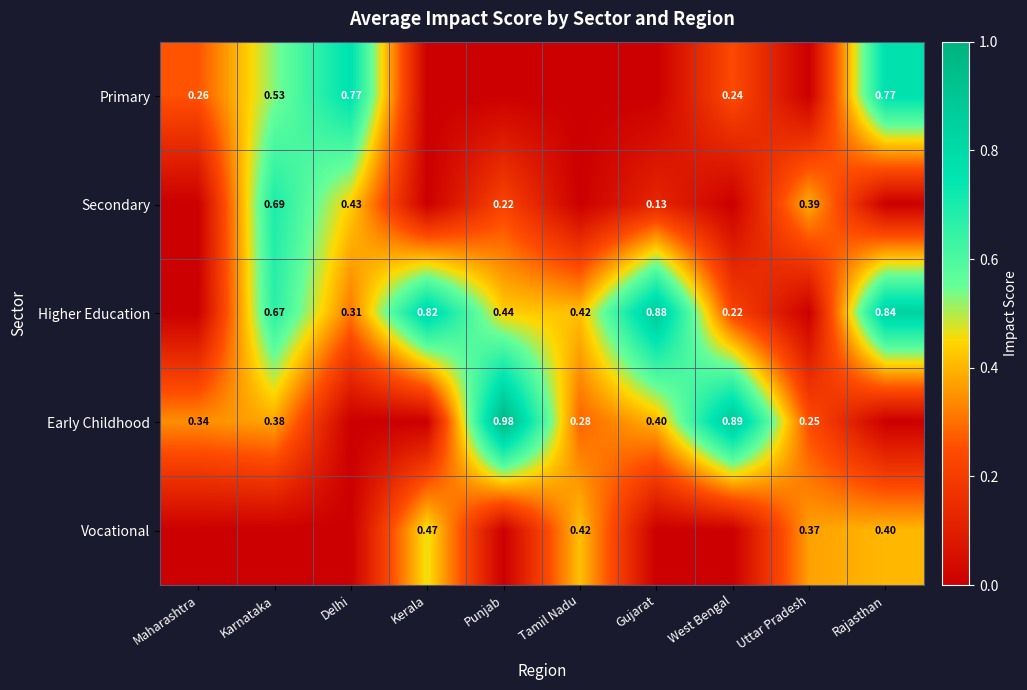

Is the value of Primary at Maharashtra greater than the value of Early Childhood at Punjab?

No